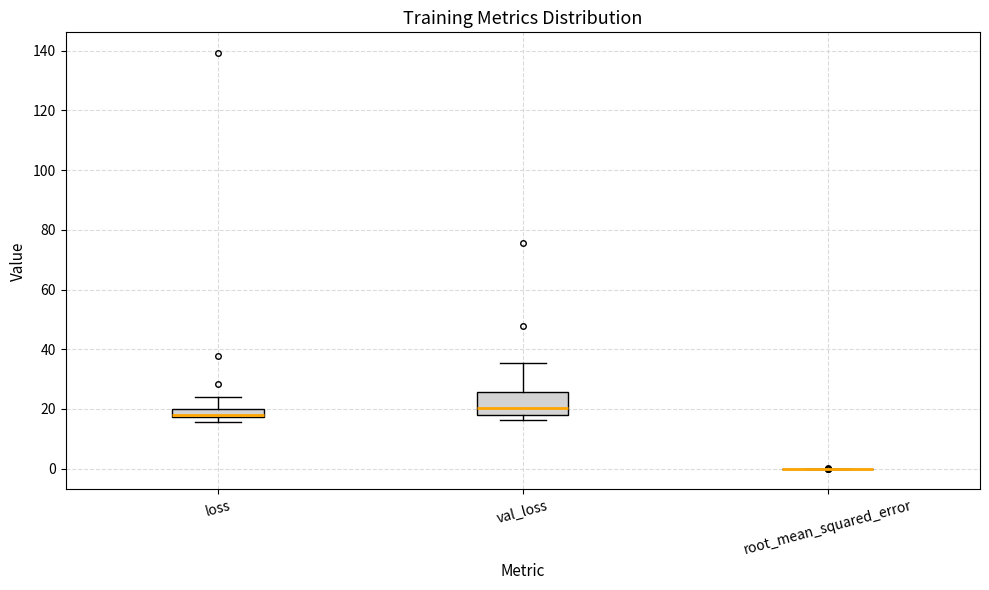

Where is the upper edge of the box for loss on the y-axis? The values are not printed on the chart, so give them approximately, as read against the axis.

20